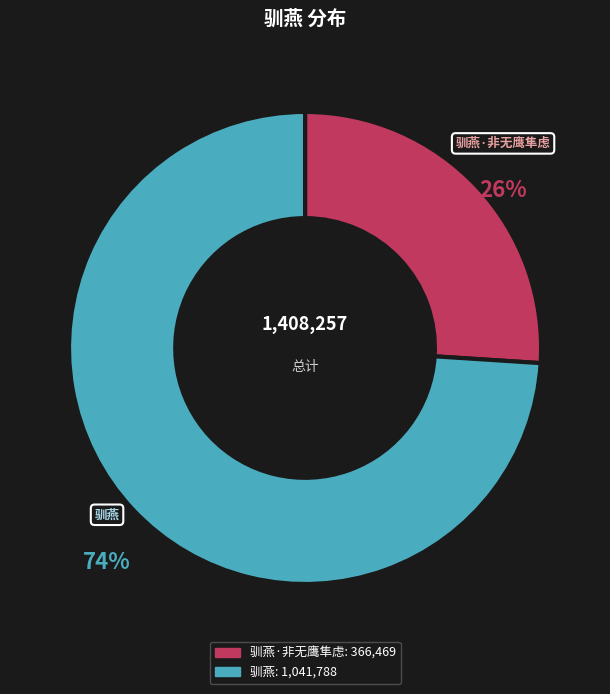

To the nearest percent, what is the difference between the largest and smallest slice percentages?

48%